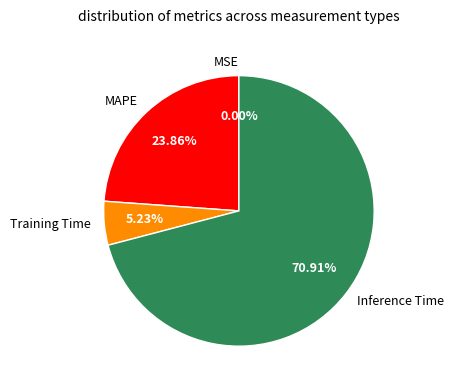

Which category has the biggest portion of the pie?

Inference Time